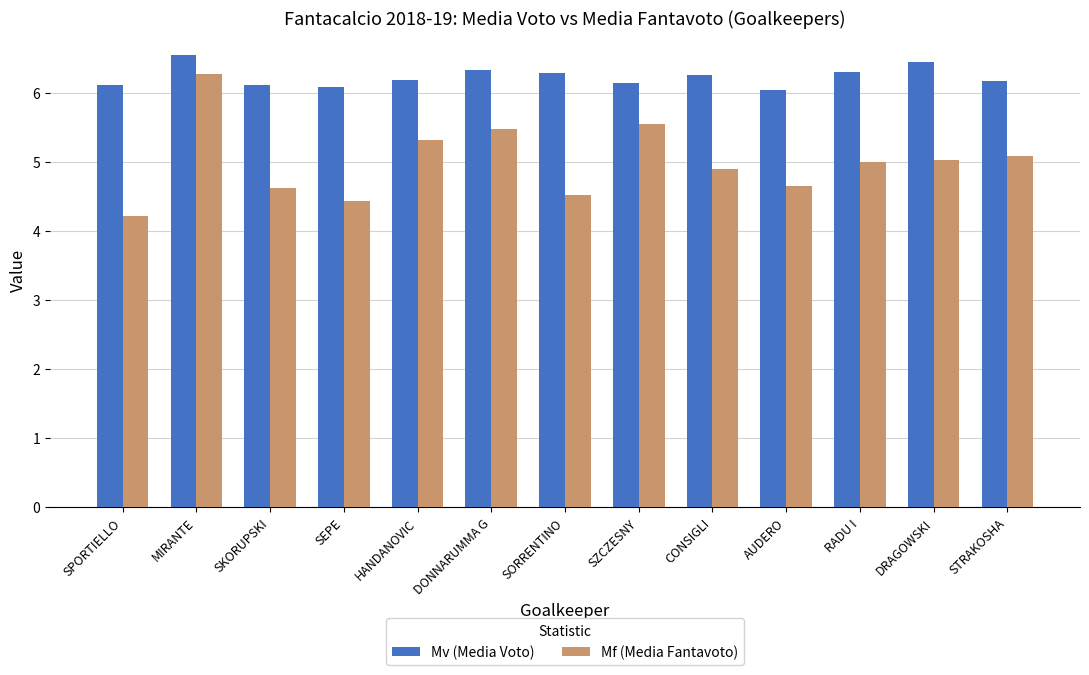

What position from the right is SPORTIELLO?

13